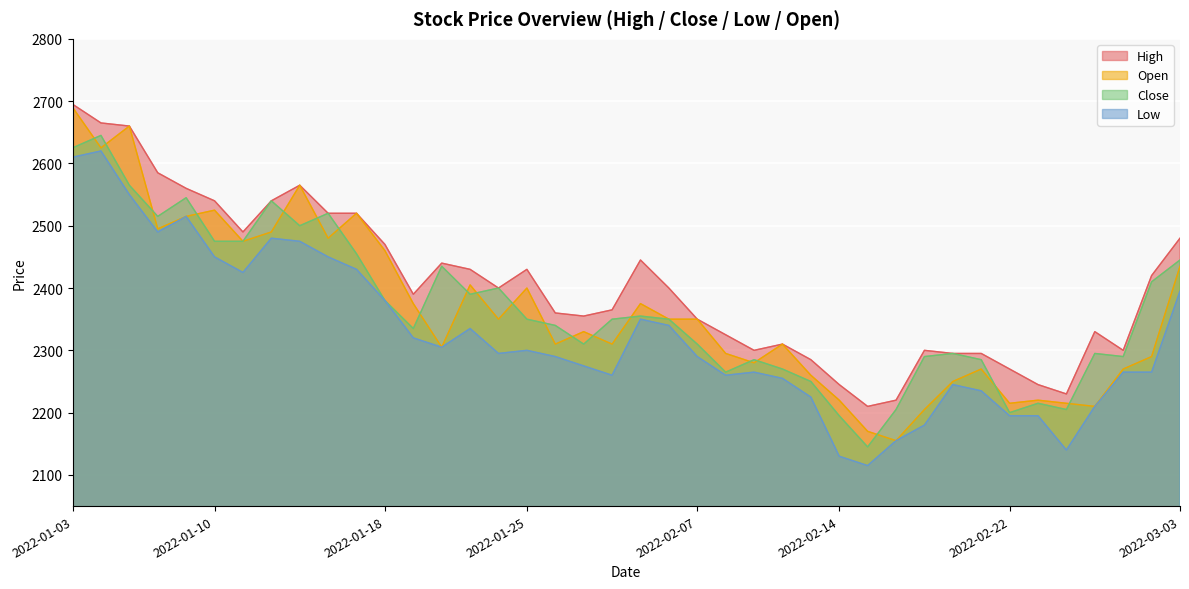

Which series has the widest spread of values?

Open